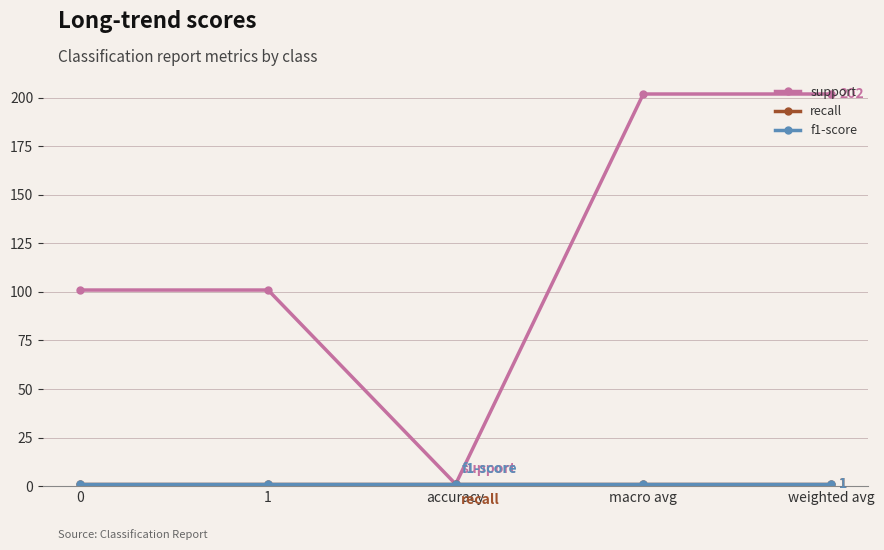

Does the chart have visible grid lines?

Yes